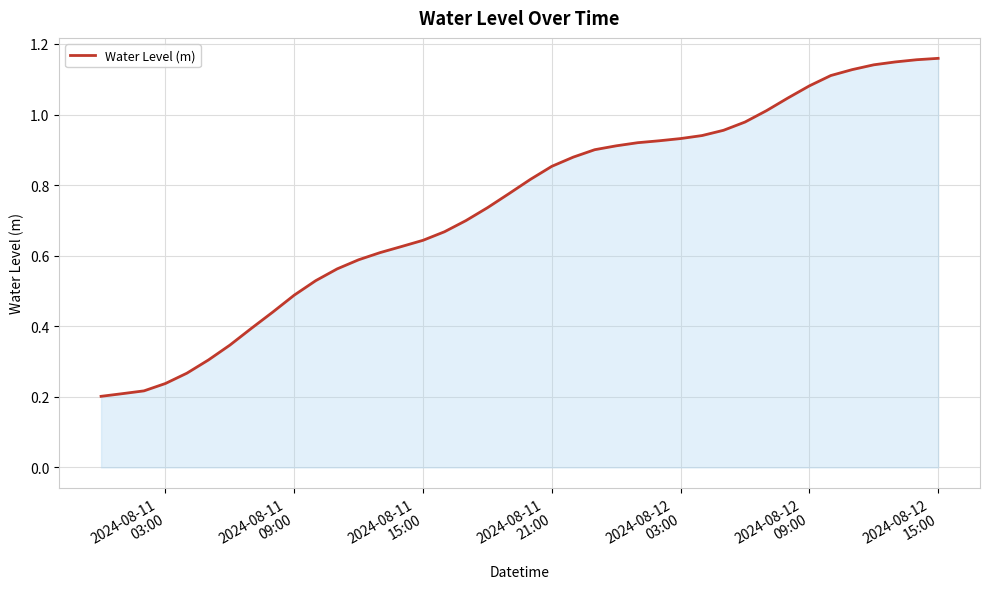

What is the average value?

0.7